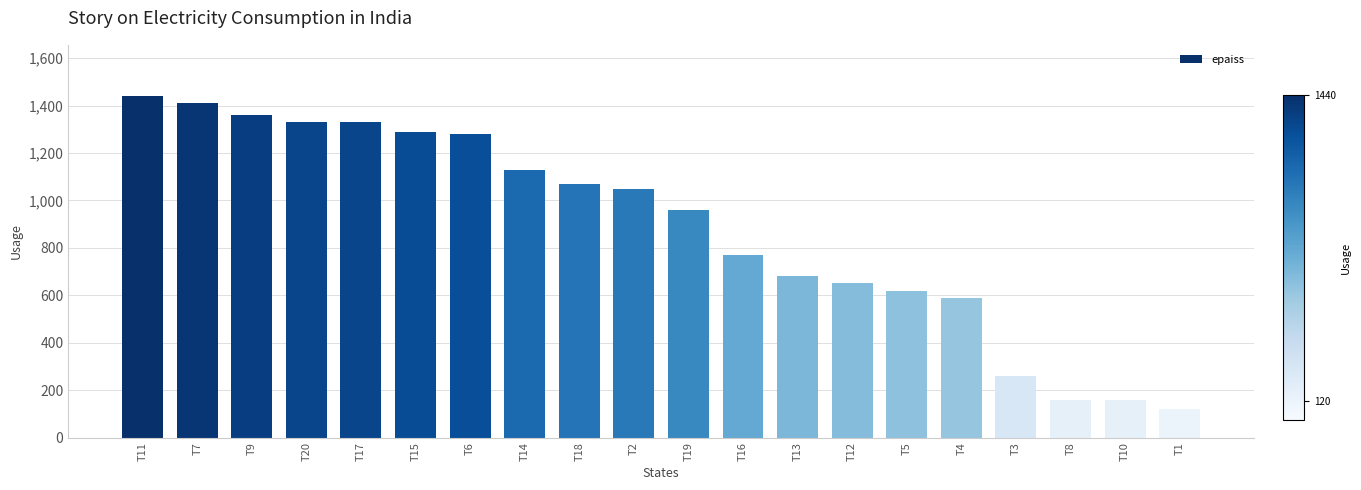

What is the sum of all values?

17660